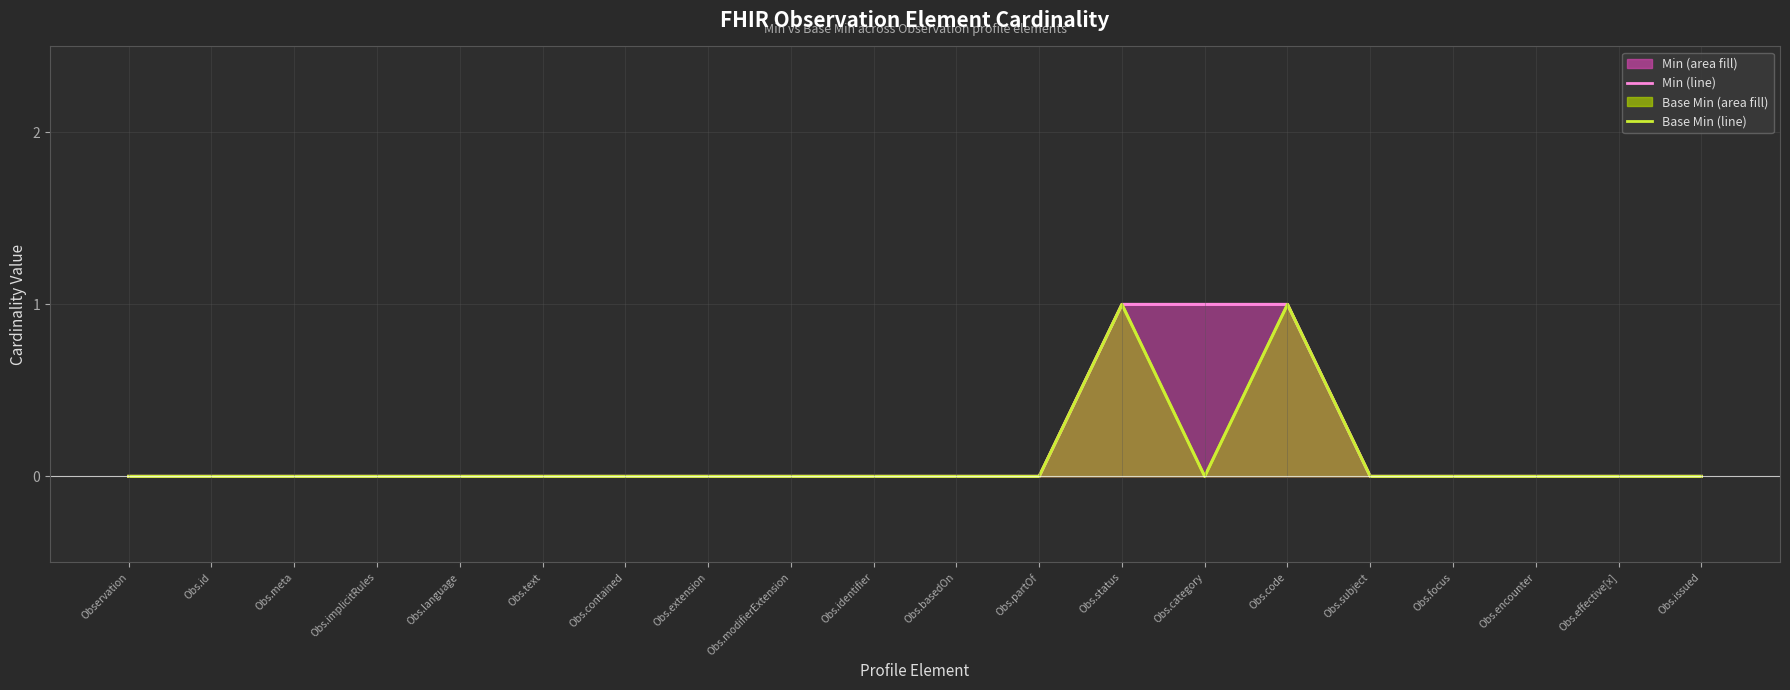

Does the chart display data point markers on the line(s)?

No